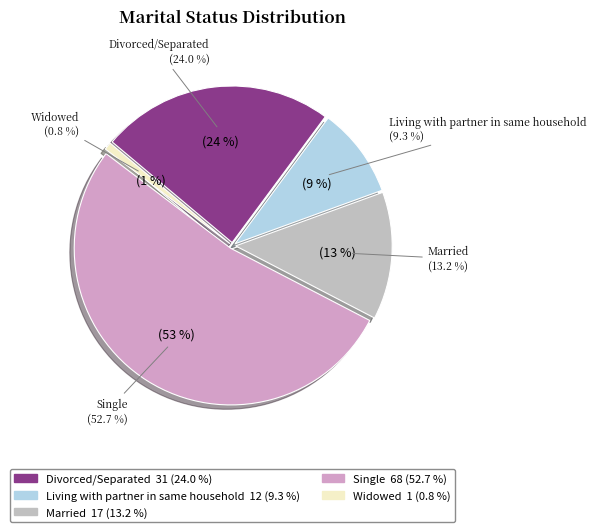

What is the largest slice in the pie chart?

Single